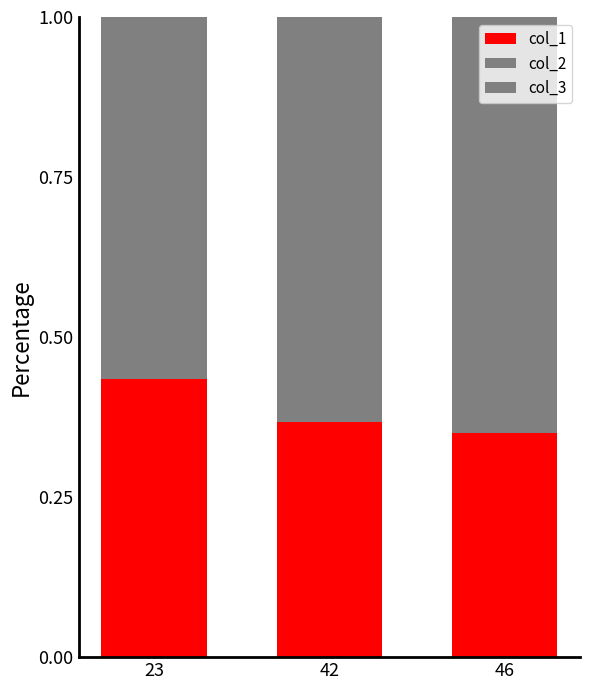

Rank the series at 42 from lowest to highest value.

col_3, col_1, col_2